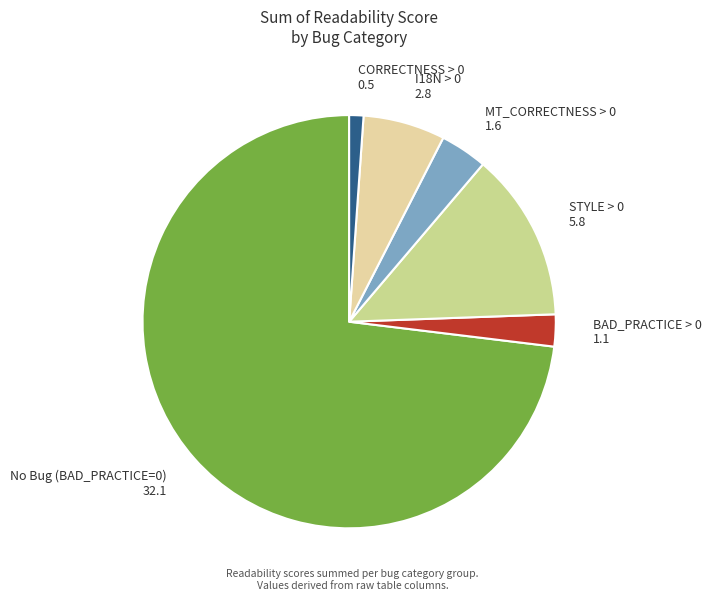

Which has a higher value, I18N > 0 or MT_CORRECTNESS > 0?

I18N > 0